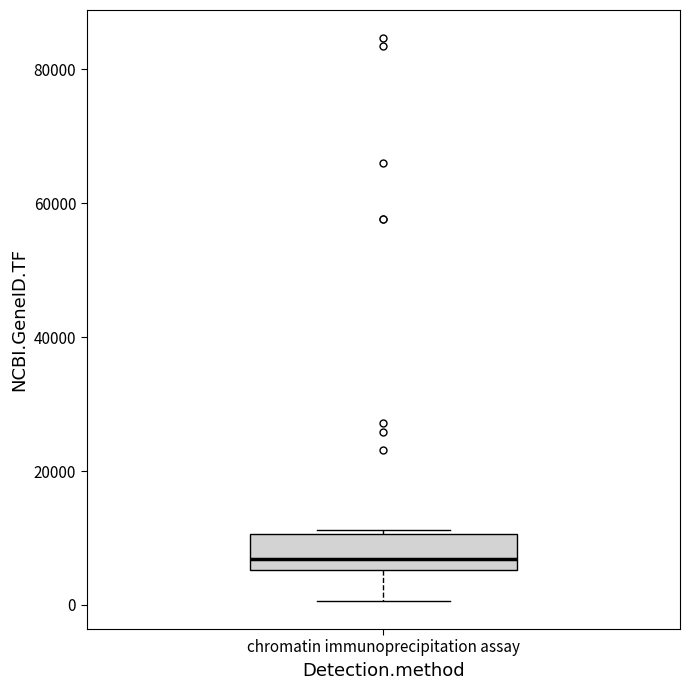

Transcribe this box plot: give where the median line is, the range the box spans, and where the two whiskers end, as read against the y-axis. The values are not printed on the chart, so give them approximately, as read against the axis.

median 6000 (just above the box's lower edge), box 6000 to 10000, whiskers 0 to 12000